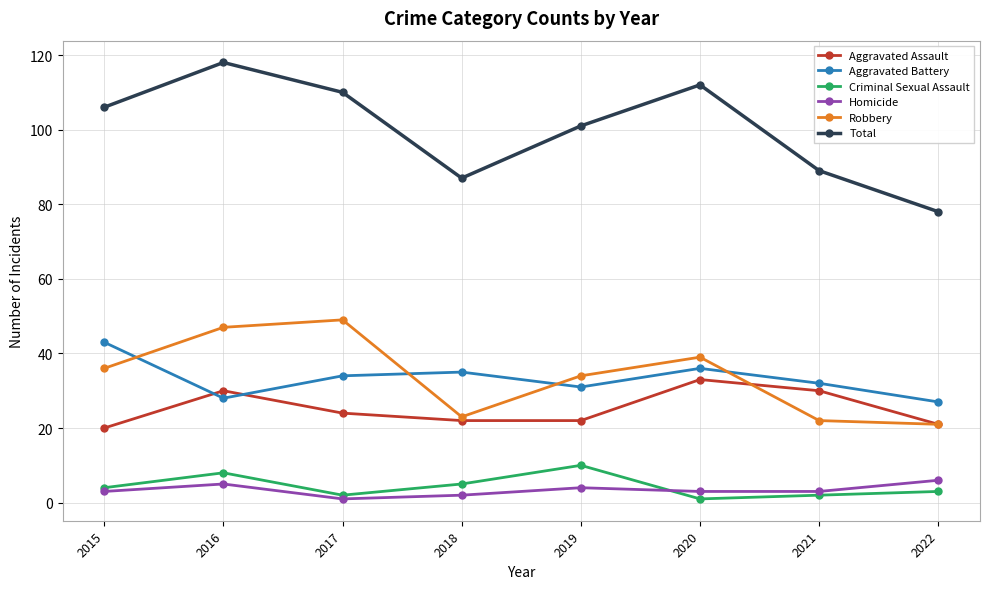

List the series in order of their peak value, highest first.

Total, Robbery, Aggravated Battery, Aggravated Assault, Criminal Sexual Assault, Homicide